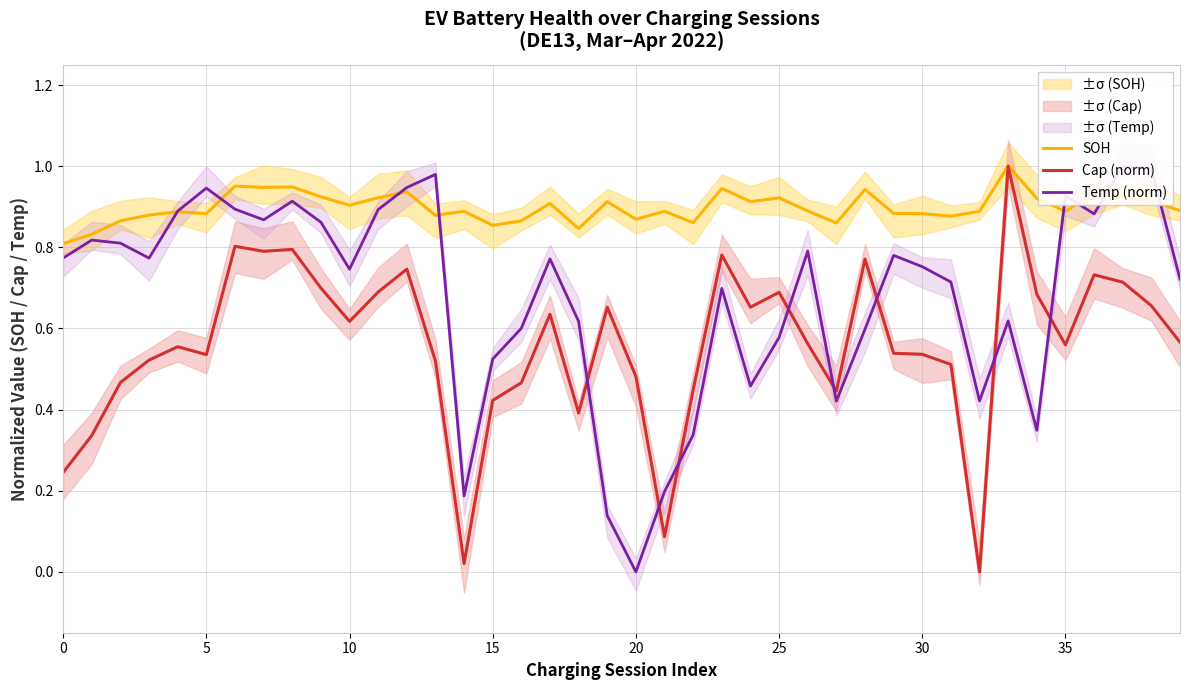

Where do Cap (norm) and Temp (norm) first cross each other?

18 and 19